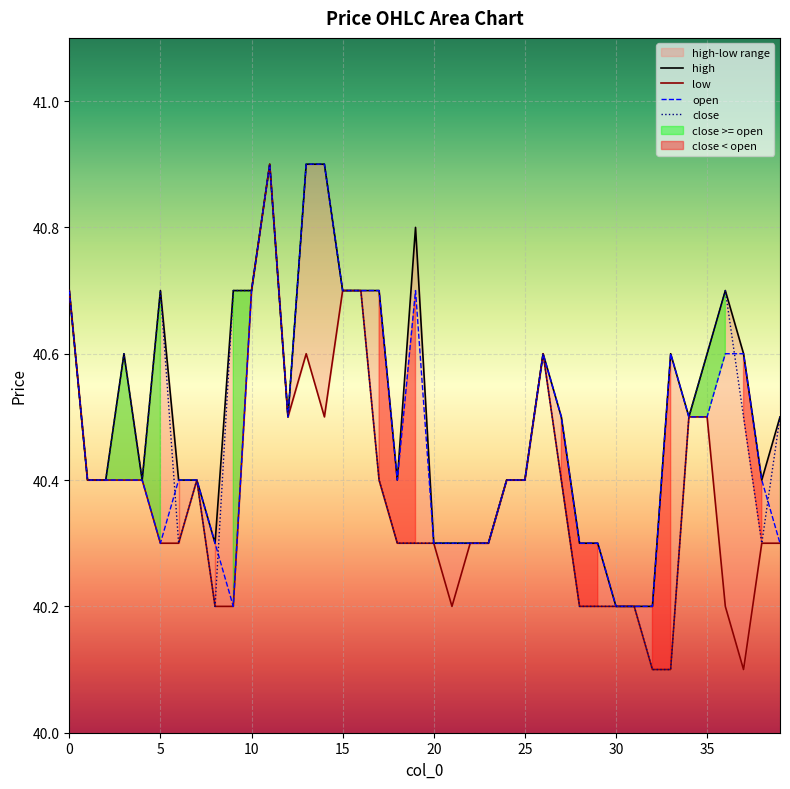

Which has a higher value, 11 or 18?

11